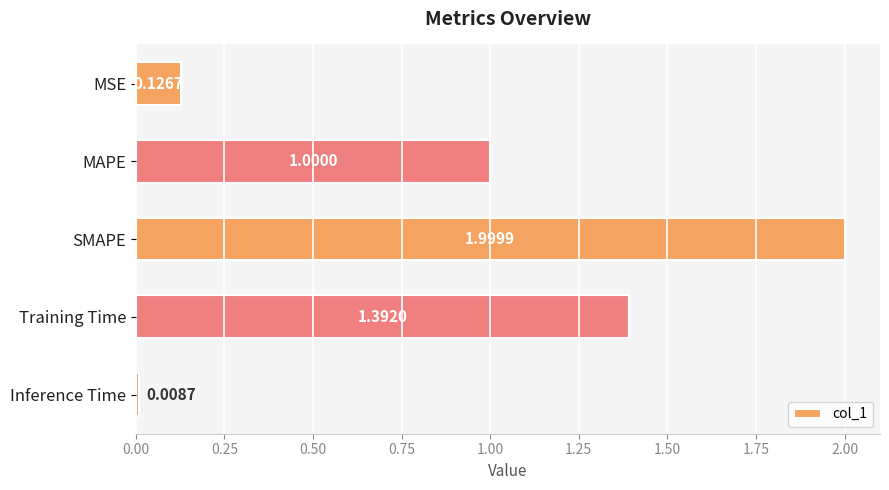

Are the bars horizontal?

Yes